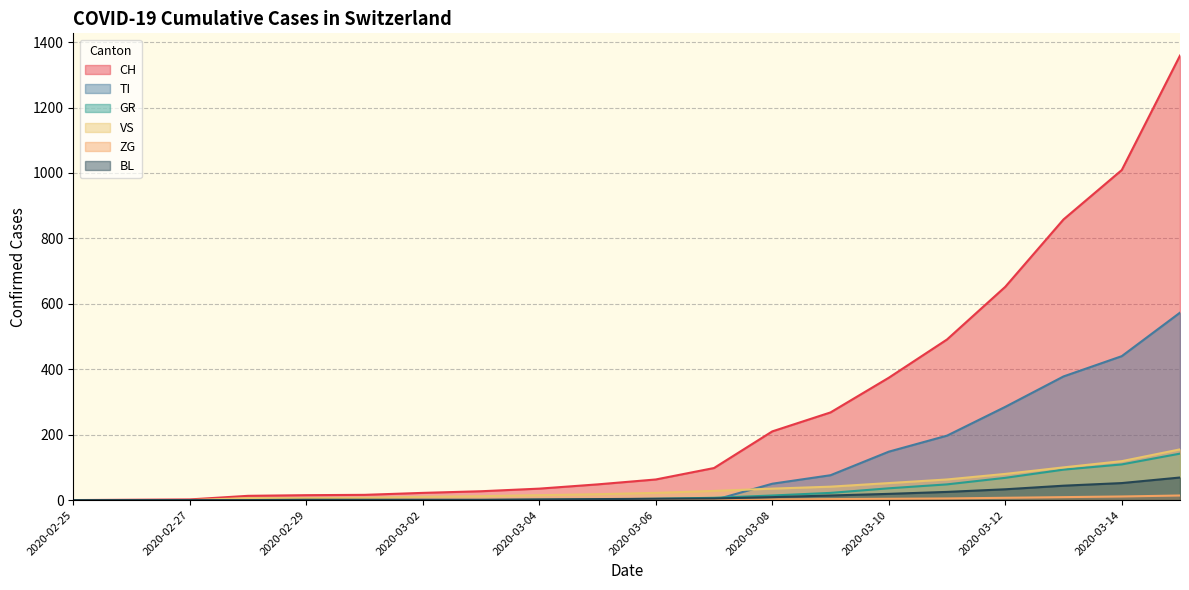

List the series in order of their peak value, highest first.

CH, TI, VS, GR, BL, ZG